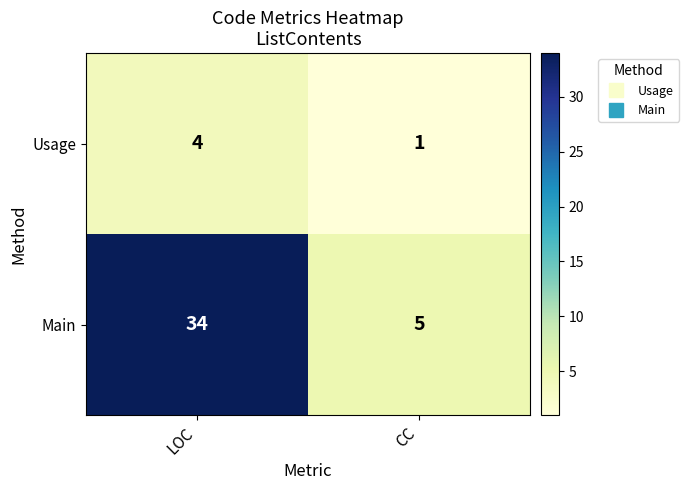

Reading left to right, what are all the values shown in this chart?

Usage: LOC=4	CC=1
Main: LOC=34	CC=5